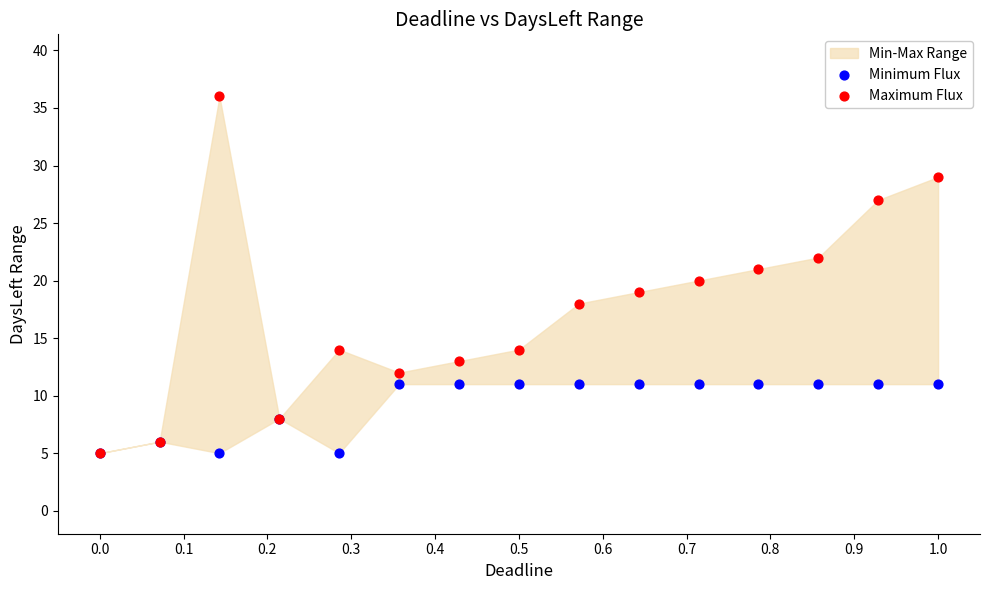

Which series has the largest Y range (max minus min)?

Maximum Flux